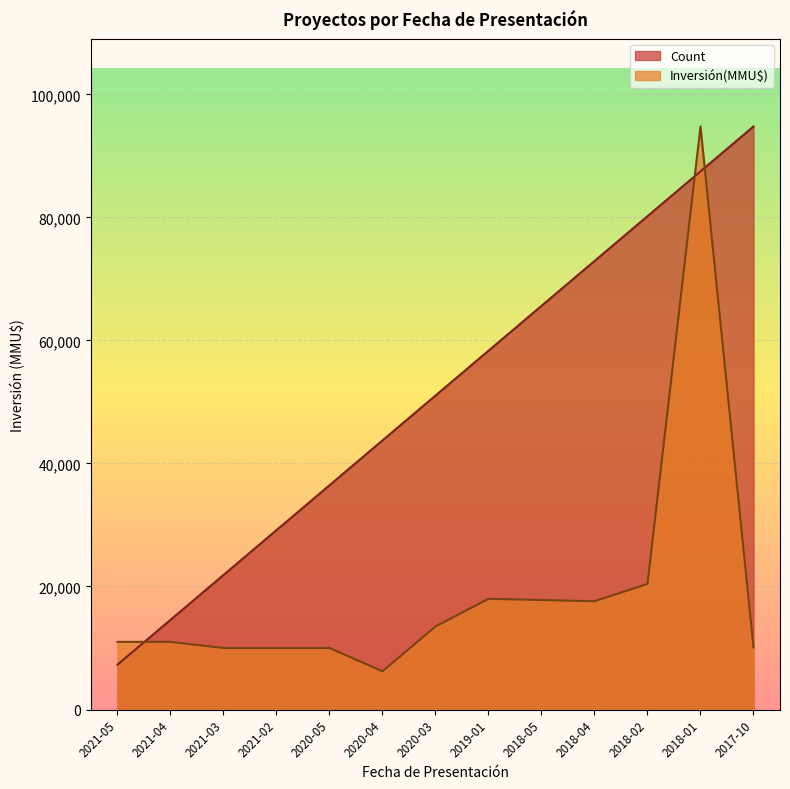

The value of Inversión(MMU$) at 2020-04 is 8434.2. True or false?

False